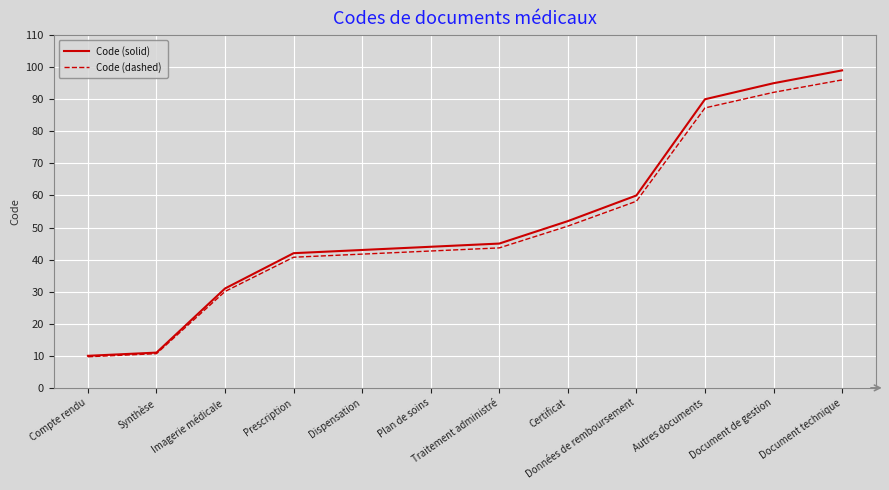

What is the total value across all series at Données de remboursement?

118.2